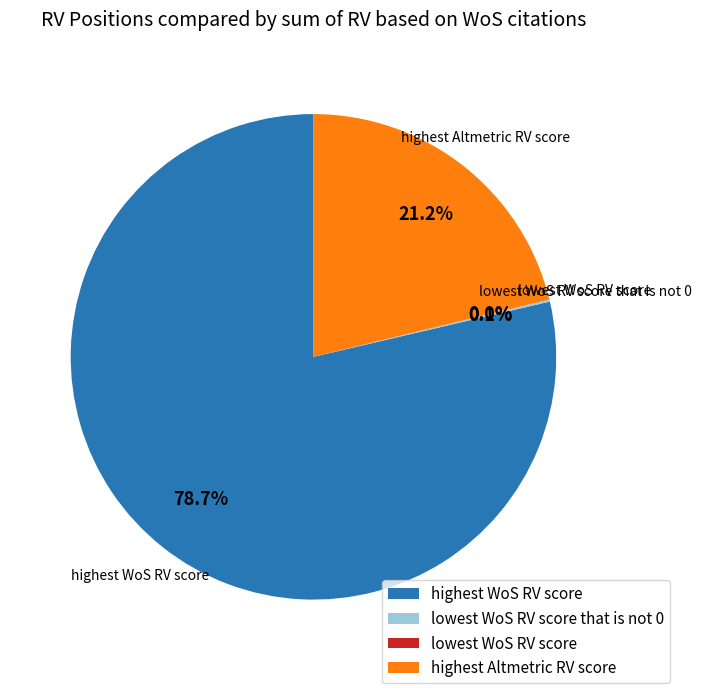

Which slice is the smallest?

lowest WoS RV score